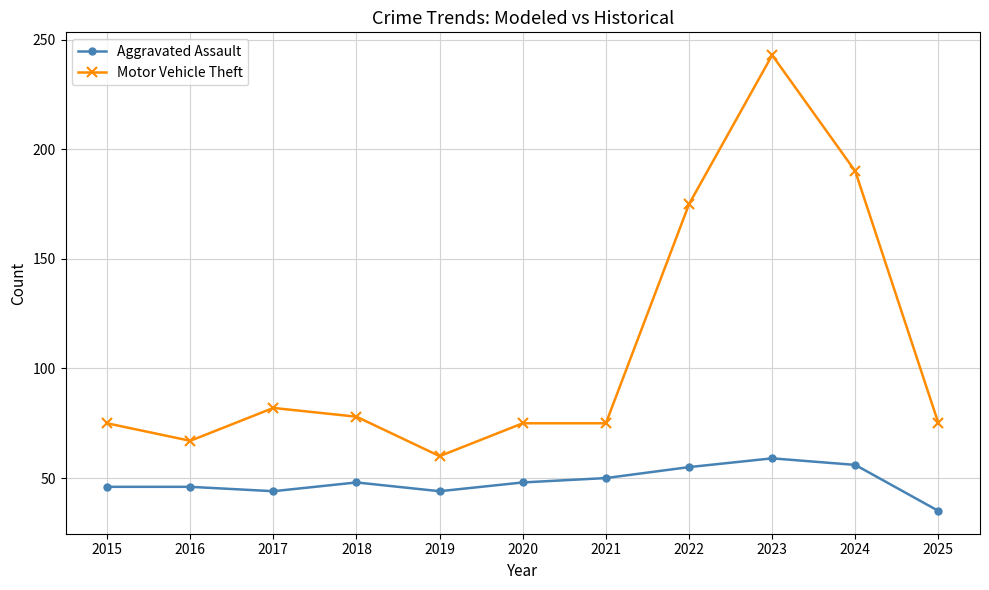

True or false: Motor Vehicle Theft and Aggravated Assault cross at least once.

False